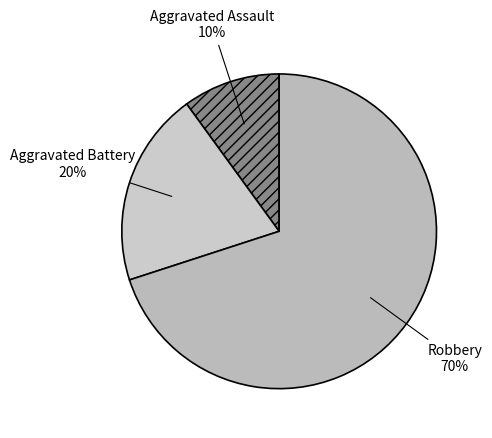

Is the sum of Robbery and Aggravated Assault greater than half?

Yes